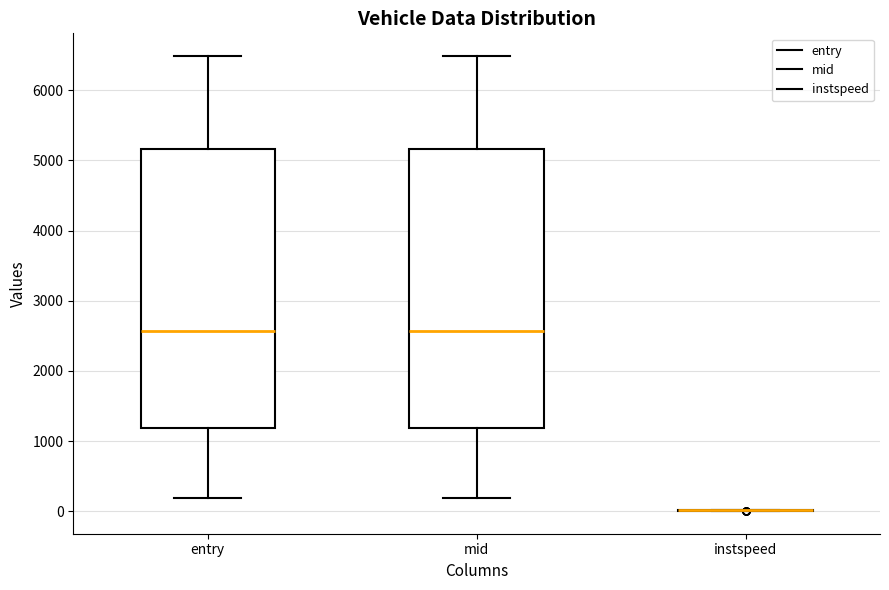

Reading left to right, read every box against the y-axis: the position of its median line, the range the box covers, and the ends of its whiskers. The values are not printed on the chart, so give them approximately, as read against the axis.

entry: median 2600, box 1200 to 5200, whiskers 200 to 6500
mid: median 2600, box 1200 to 5200, whiskers 200 to 6500
instspeed: box collapsed to a line at 0, whiskers 0 to 0